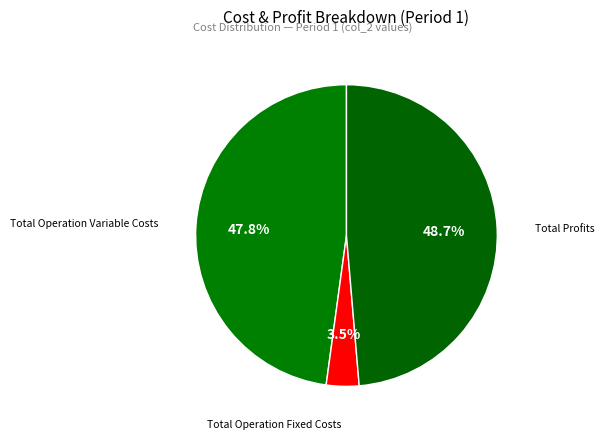

How many segments does this pie chart have?

3